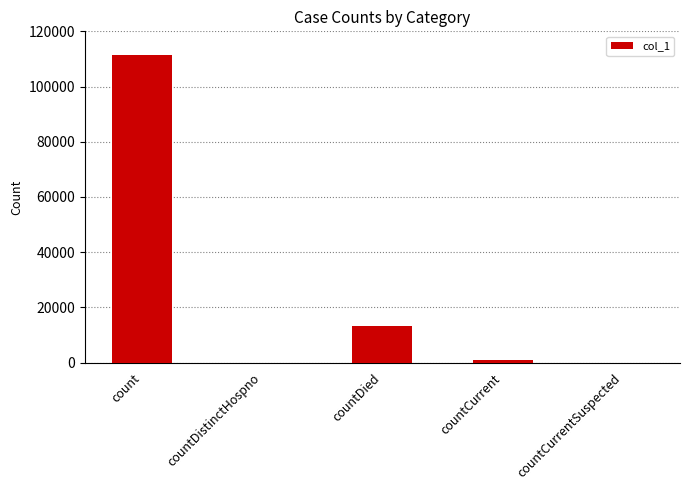

Are the bars horizontal?

No